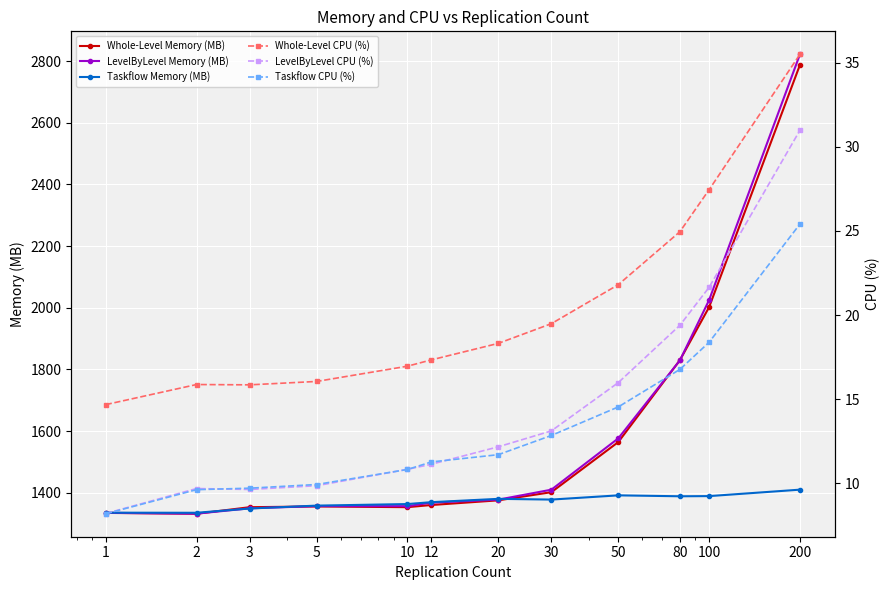

What is the total value across all series at 2?

4035.2